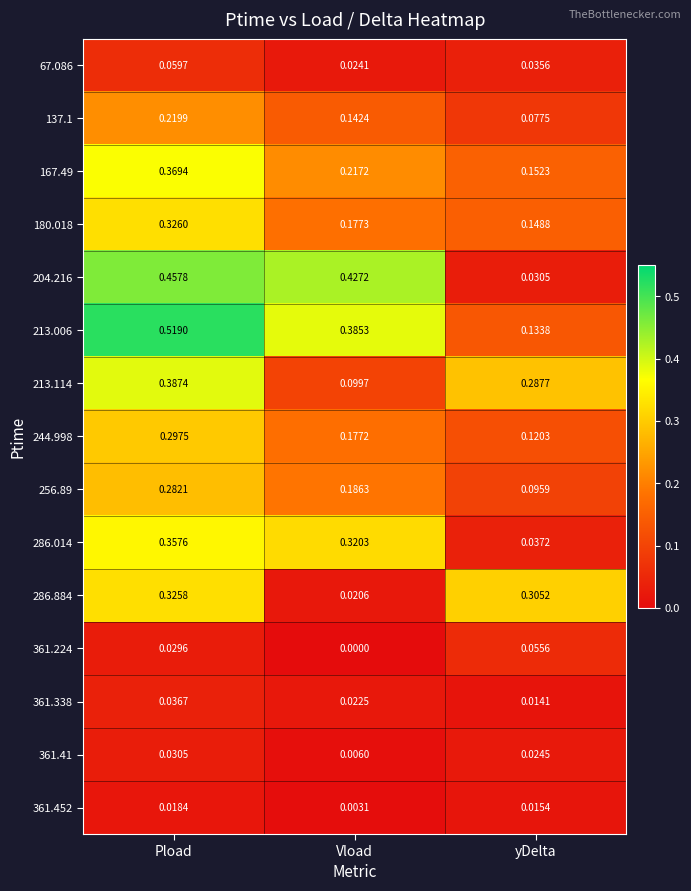

Is the value of 286.014 at Vload greater than the value of 204.216 at yDelta?

Yes